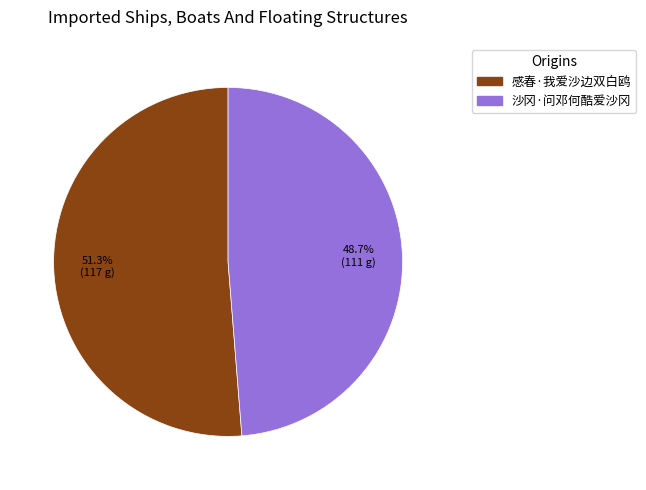

Which has a higher value, 沙冈·问邓何酷爱沙冈 or 感春·我爱沙边双白鸥?

感春·我爱沙边双白鸥